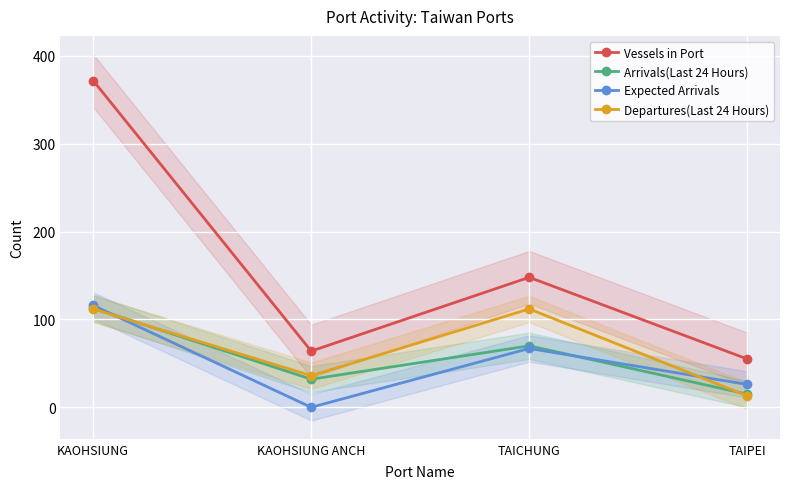

Which has a higher value, TAIPEI or TAICHUNG?

TAICHUNG